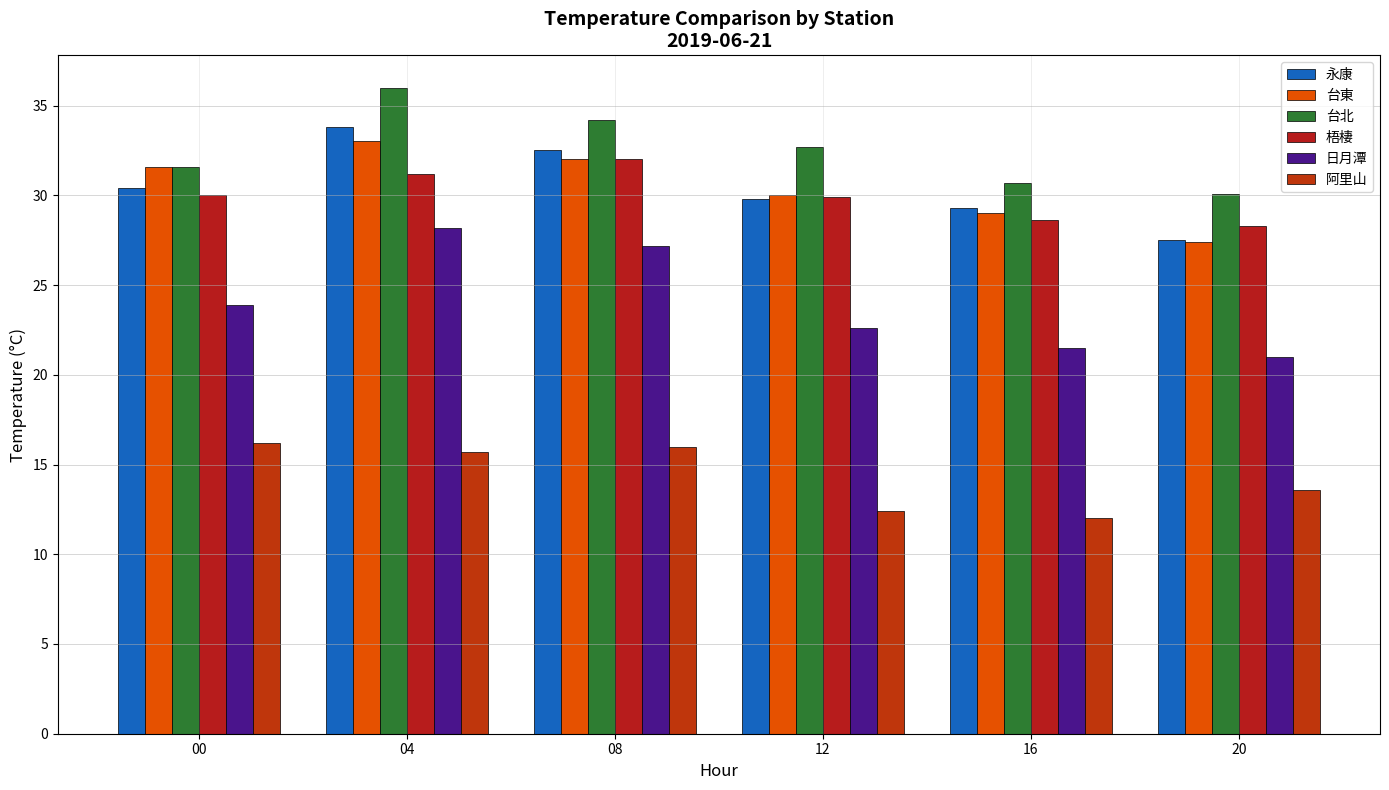

What are all the series names shown in the legend?

永康, 台東, 台北, 梧棲, 日月潭, 阿里山